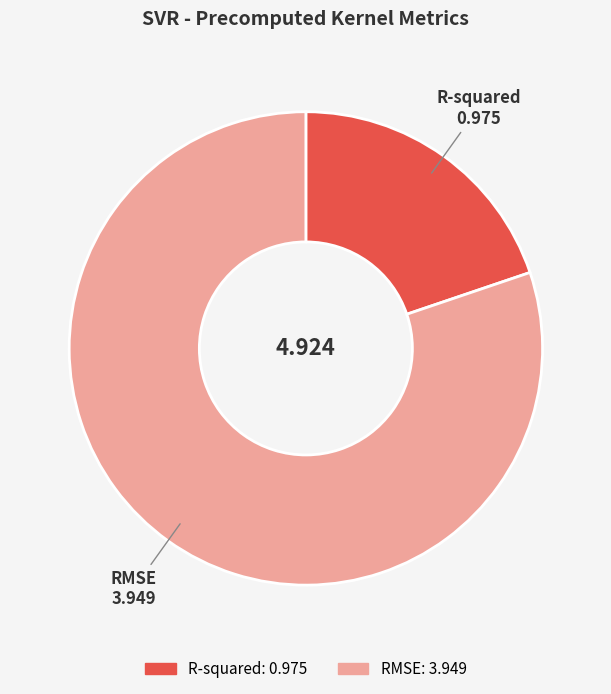

Which has a higher value, R-squared or RMSE?

RMSE